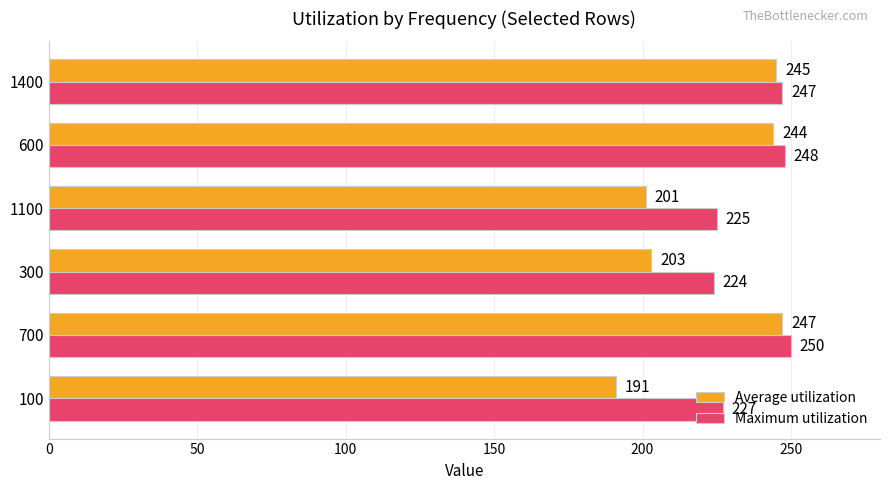

Count the number of data series in this chart.

2